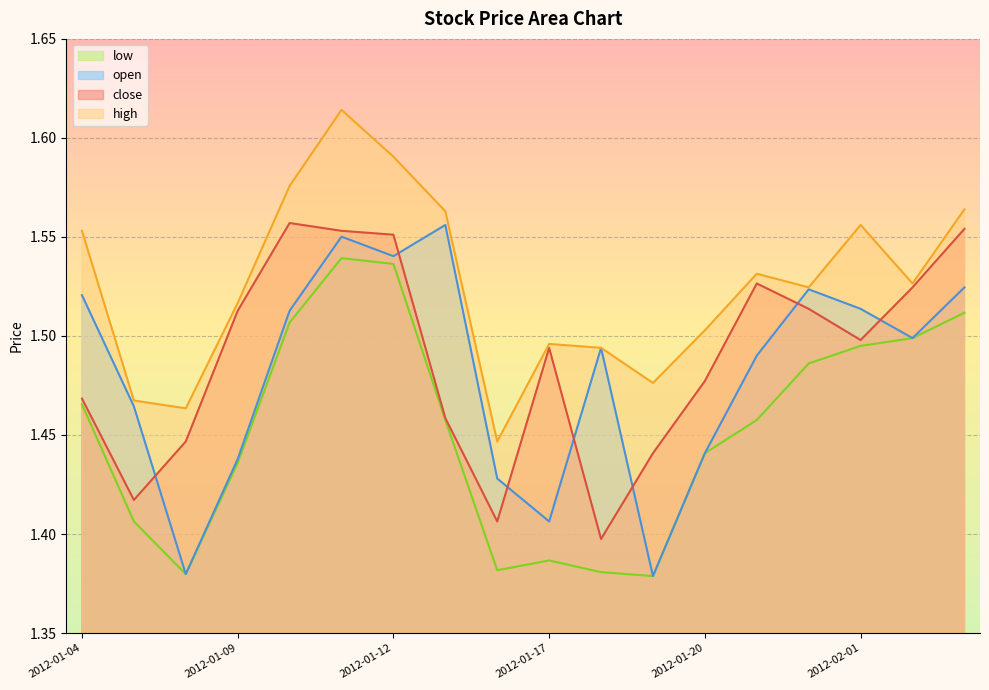

Count the low values in the range 1 to 2.

18